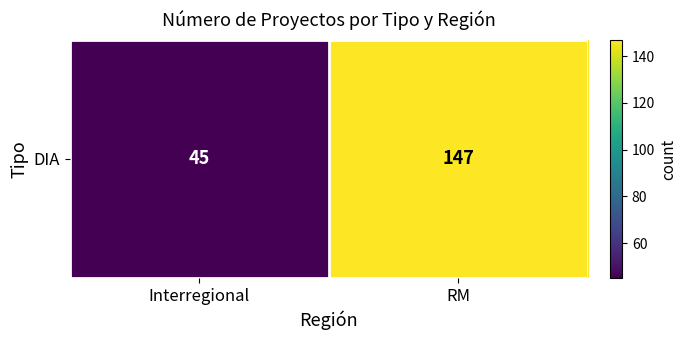

Reading right to left, what are all the values shown in this chart?

RM=147	Interregional=45